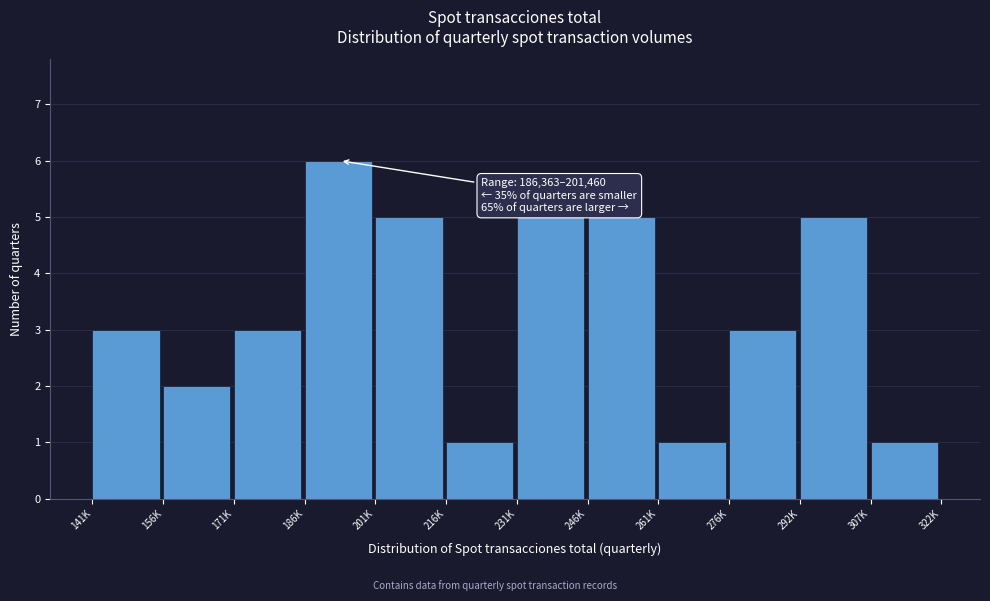

Reading left to right, transcribe all the data shown in this chart.

141K=3	156K=2	171K=3	186K=6	201K=5	216K=1	231K=5	246K=5	261K=1	276K=3	292K=5	307K=1